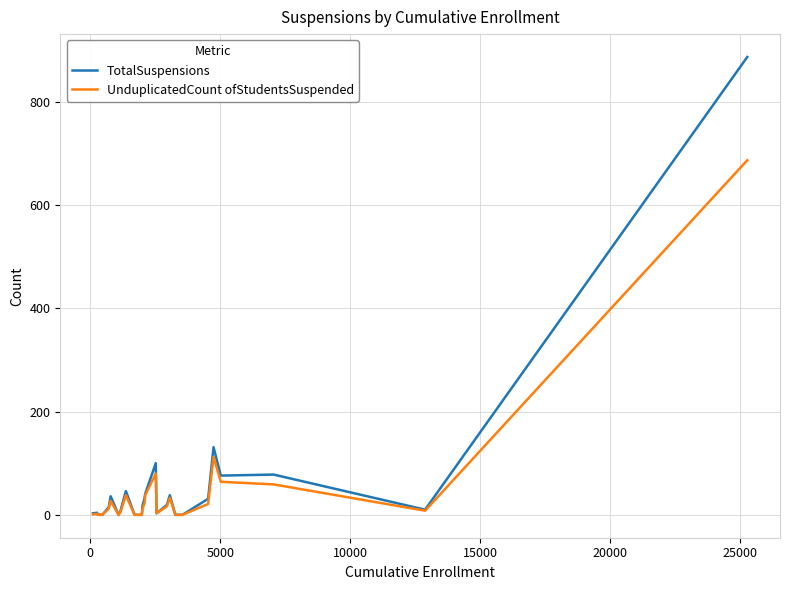

What is the highest value of the UnduplicatedCount ofStudentsSuspended series?

687